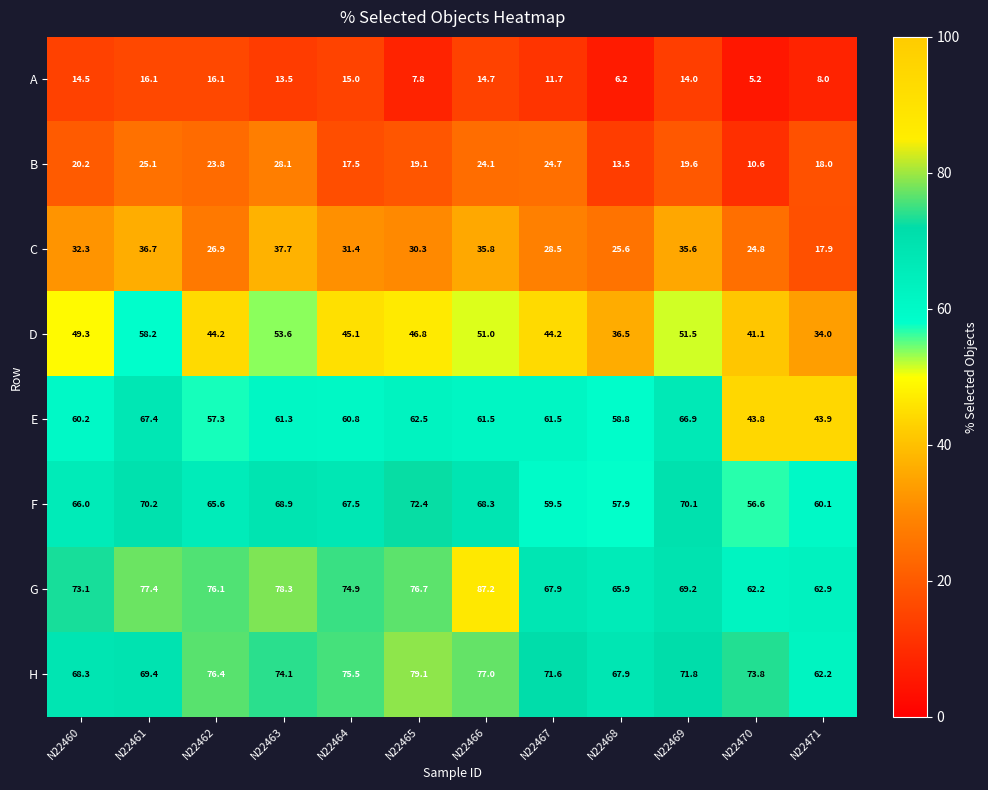

Which series has the largest total across all categories?

G